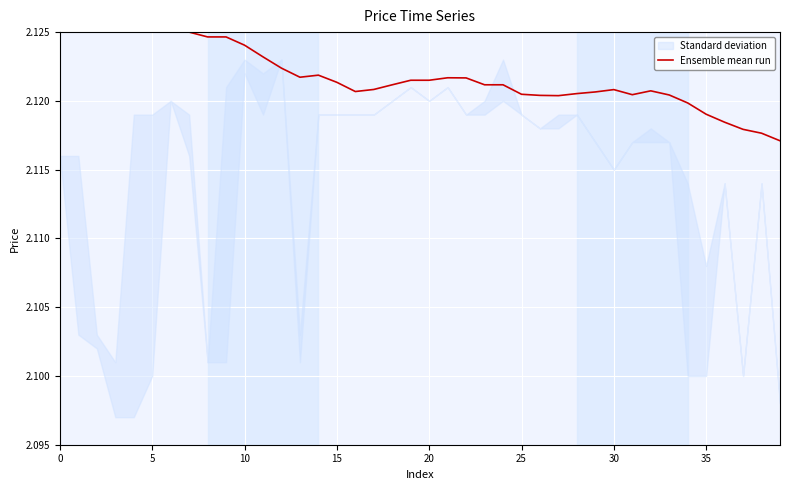

Count the number of categories in the chart.

40